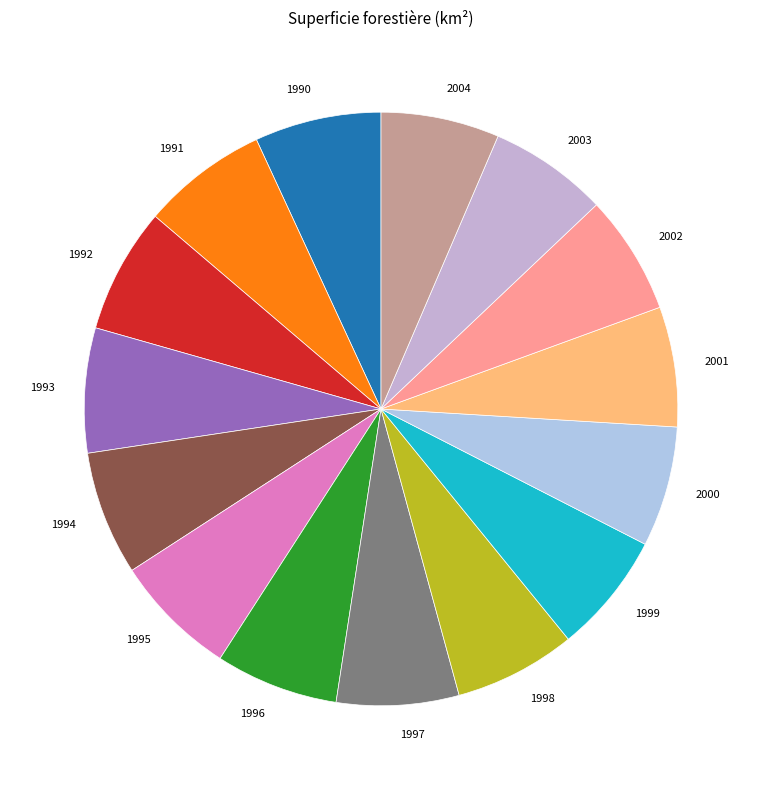

What is the ratio of the value at 1992 to the value at 2001?

1.0